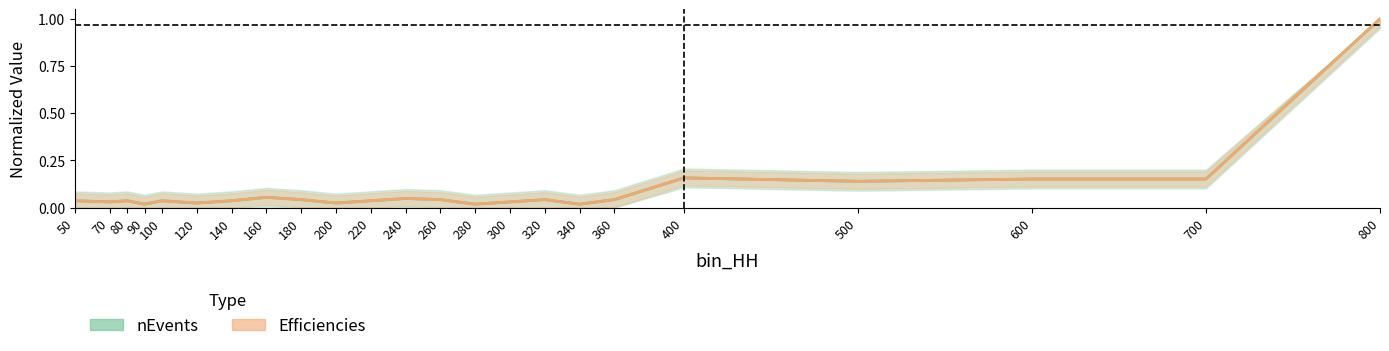

How many distinct data groups are displayed?

2